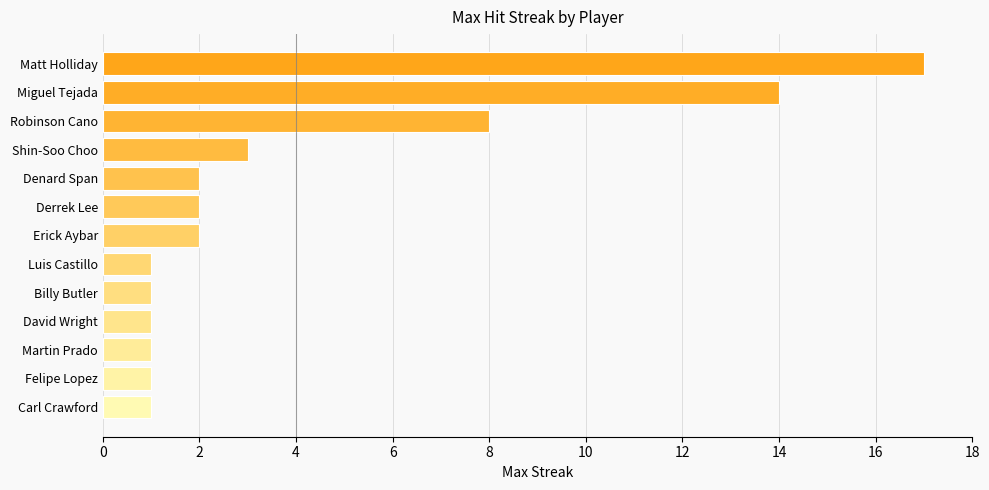

What is the difference between the maximum and minimum values?

16